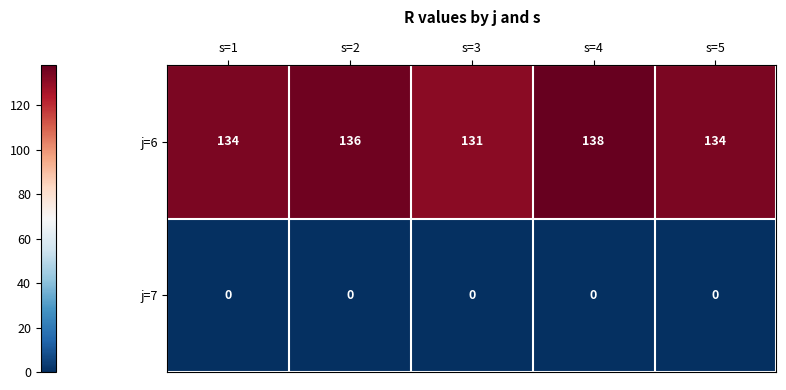

What is the approximate value of j=6 at s=1?

134